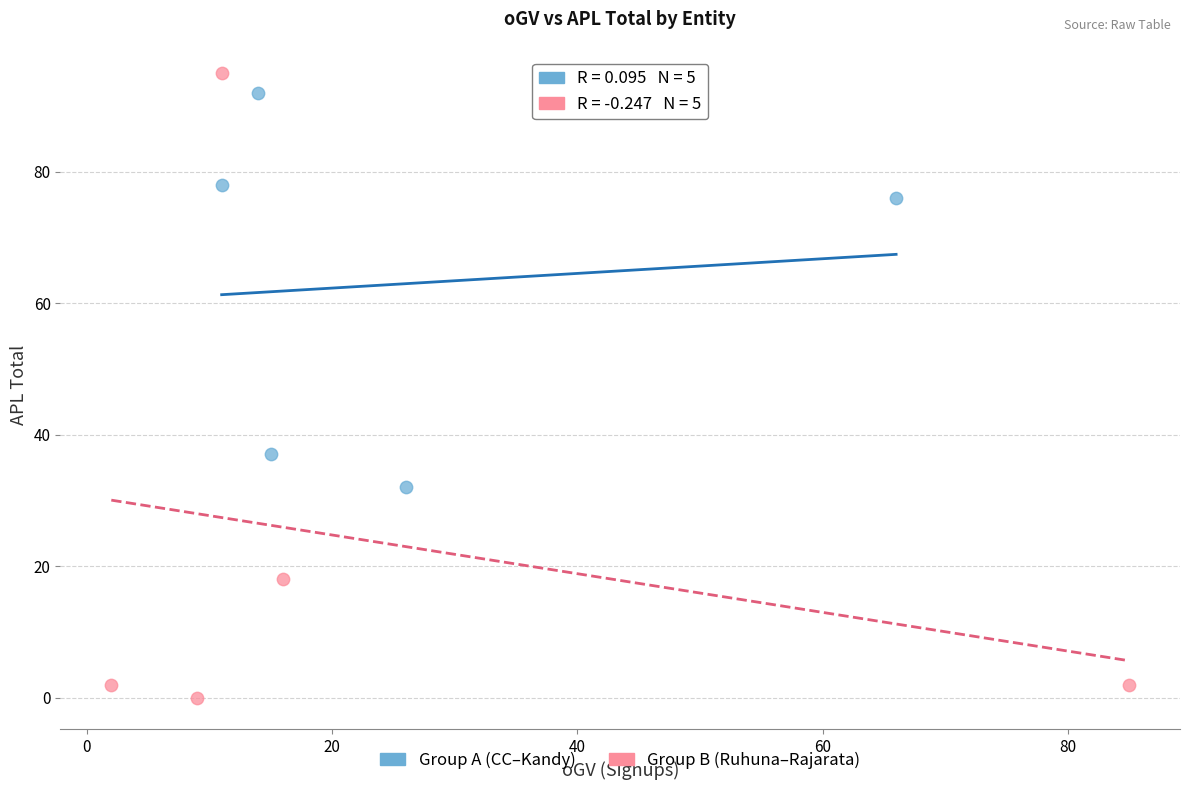

Which series has the largest Y range (max minus min)?

Group B (Ruhuna–Rajarata)